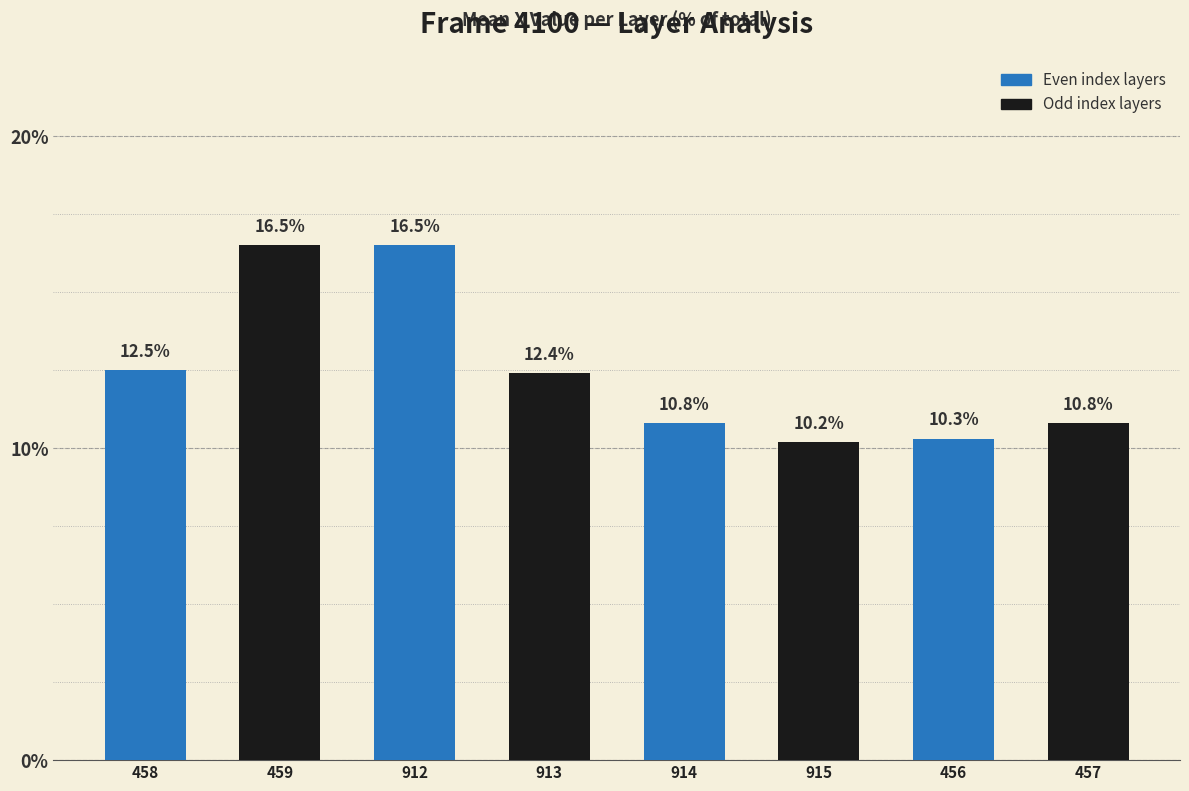

What is the value of the 3rd bar from the left?

16.5